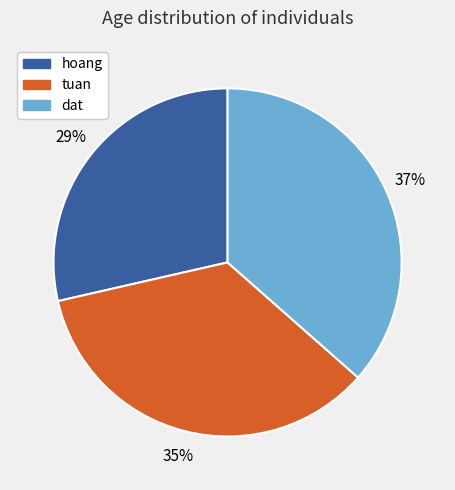

What is the smallest slice in the pie chart?

hoang